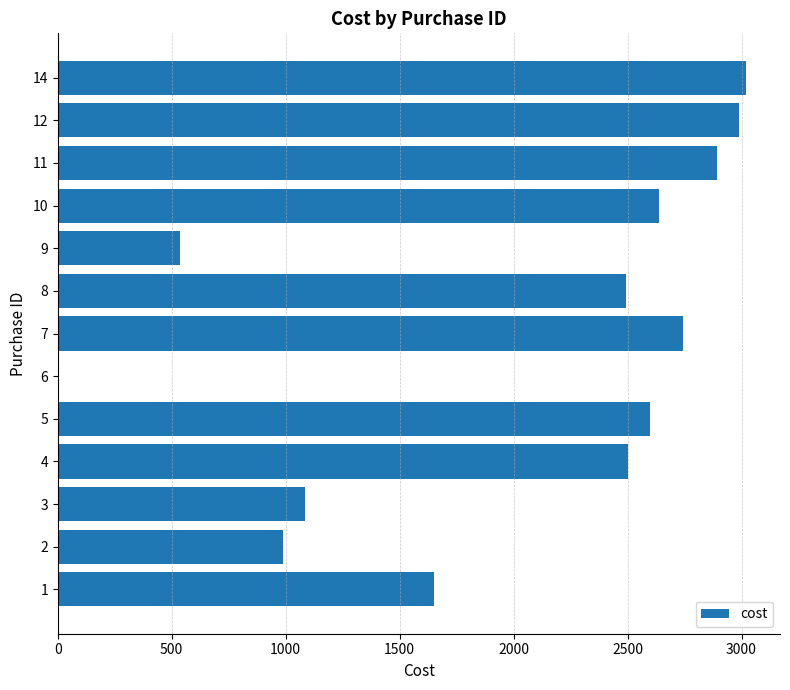

The value at 12 is 4495.8. True or false?

False